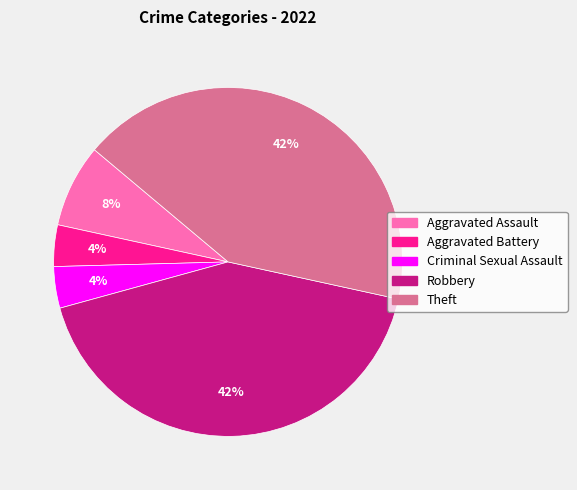

Which has a higher value, Aggravated Assault or Criminal Sexual Assault?

Aggravated Assault